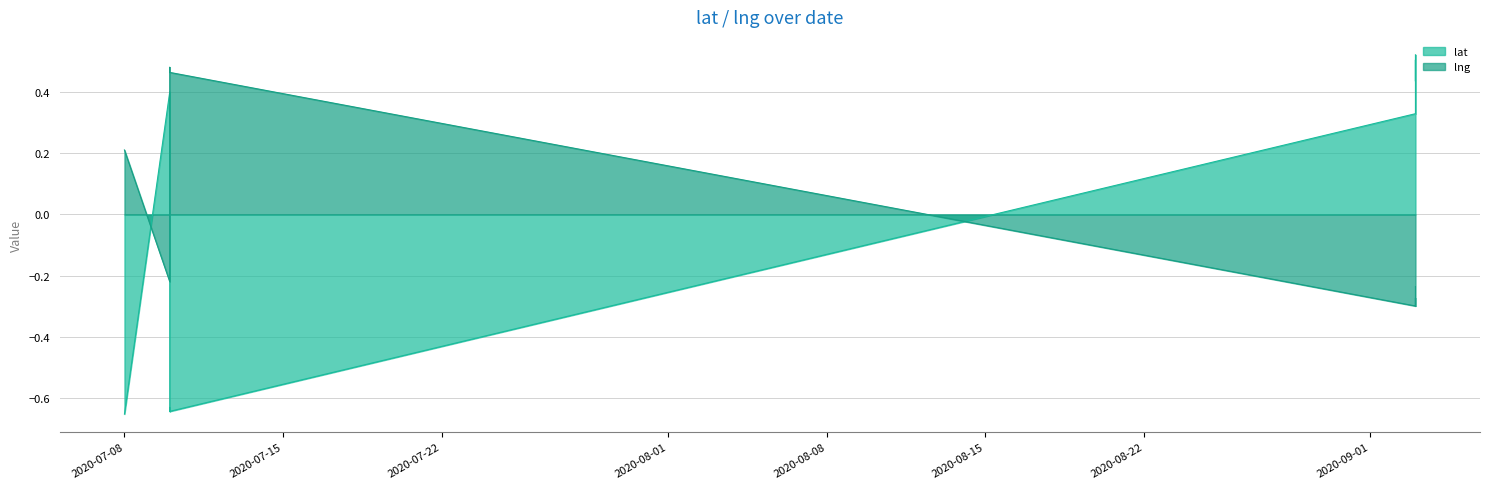

Is the value of lng at 2020-09-03 greater than the value of lat at 2020-07-10?

No